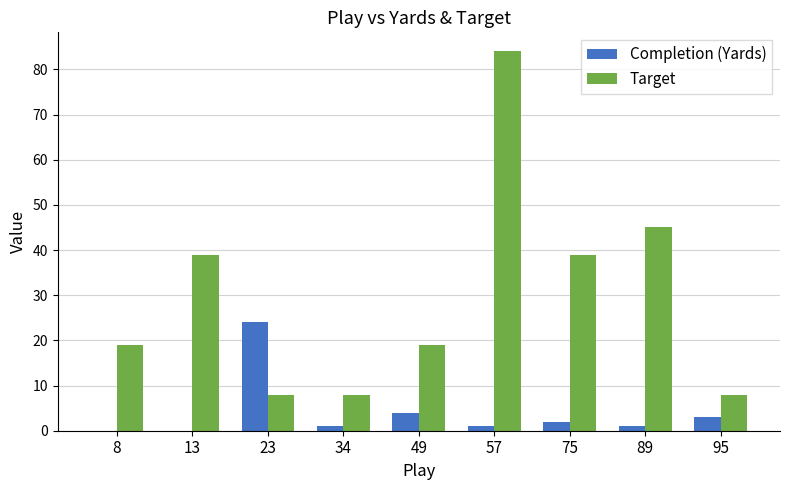

What value does the Completion (Yards) series have at 95, to the nearest 5?

5